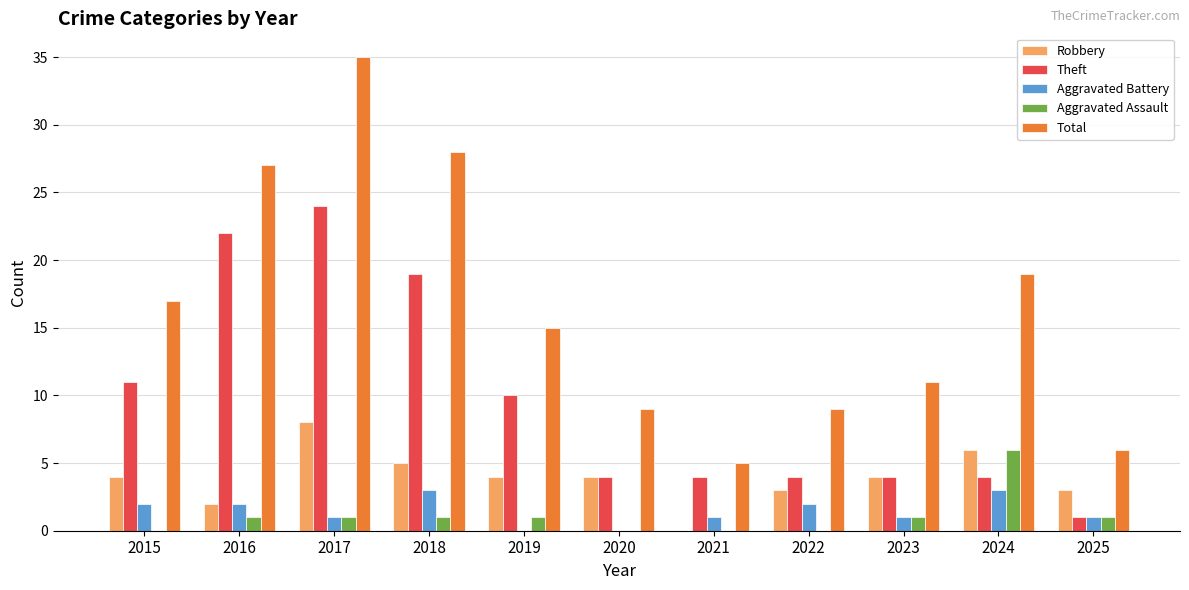

What is the maximum value for Robbery?

8